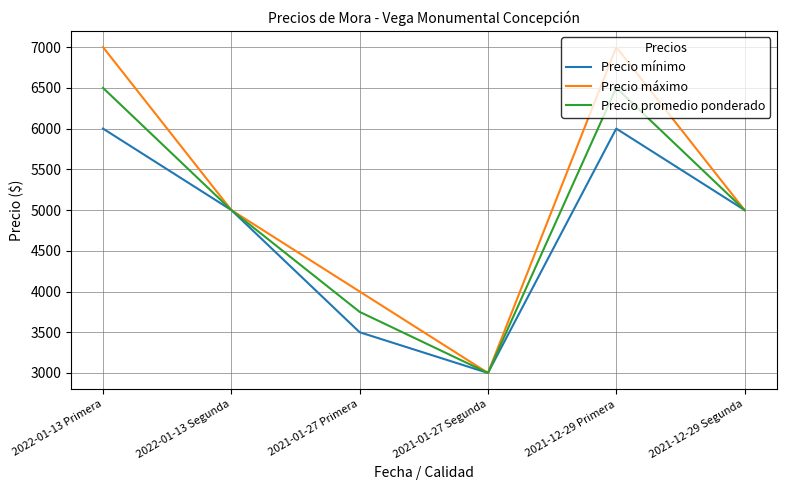

Which series has the largest total across all categories?

Precio máximo